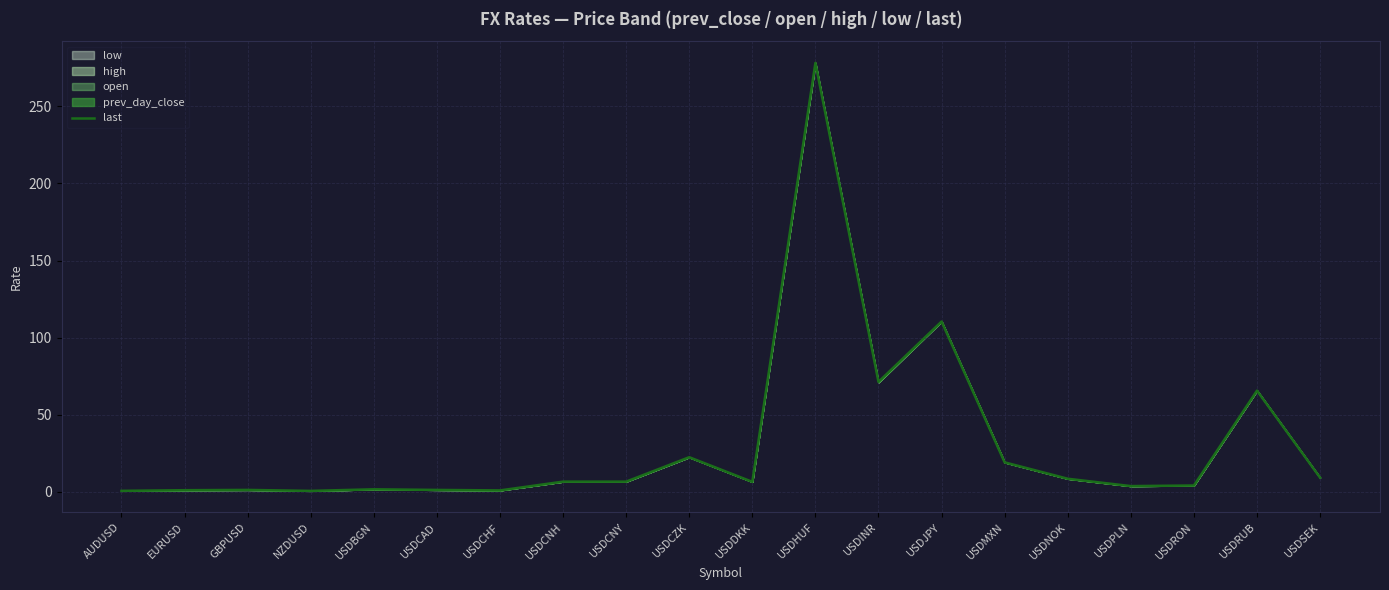

Which category has the lowest value across all series?

NZDUSD